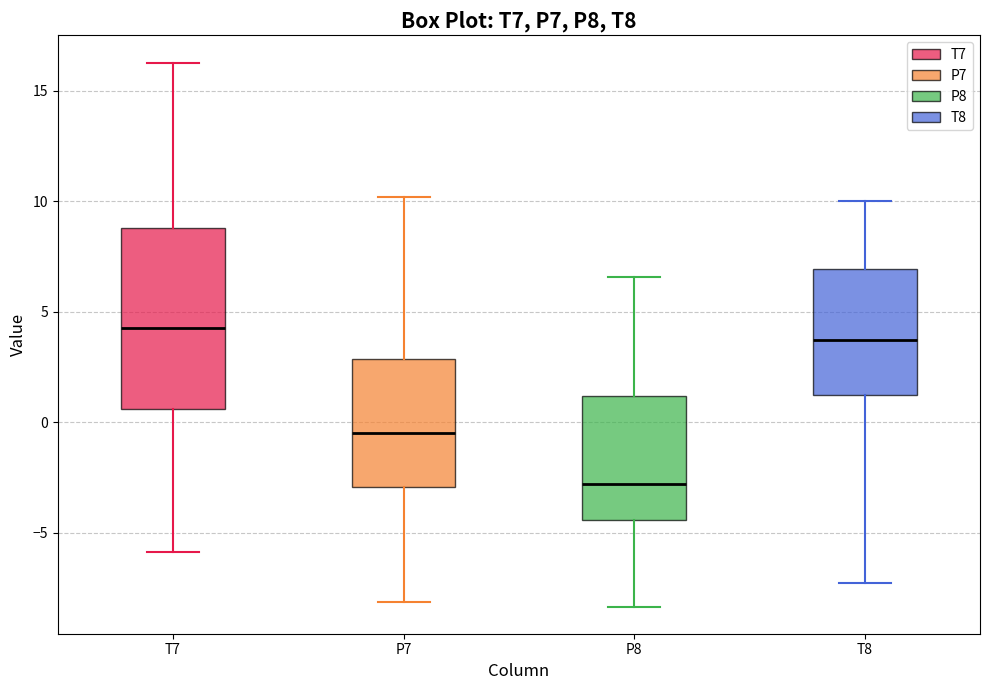

Which box has the lowest median line?

P8